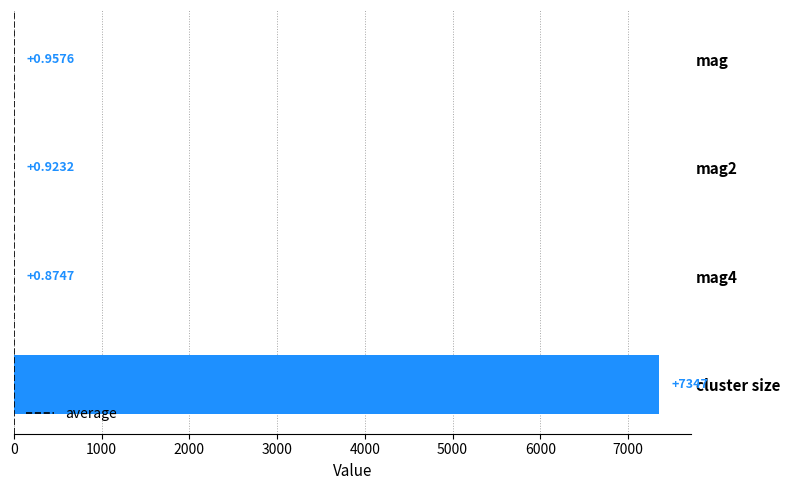

What is the sum of all values?

7349.8